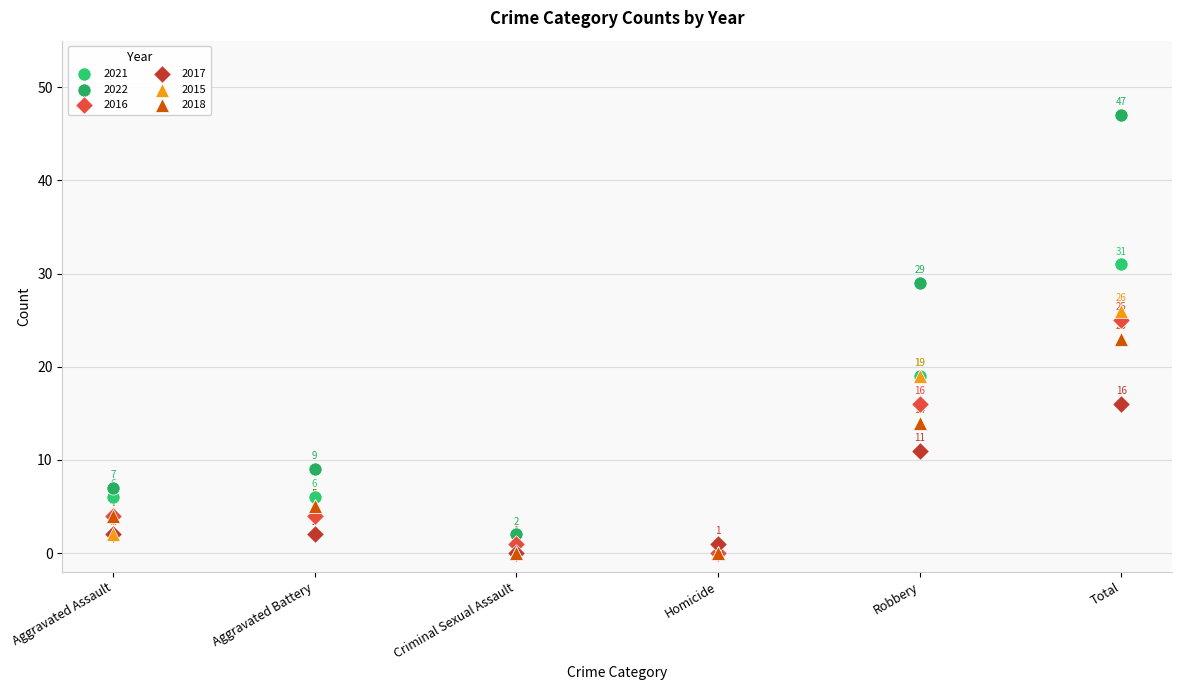

In the 2017 series, what Y value is closest to 8?

11